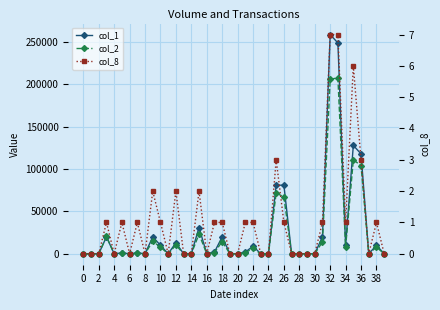

The col_8 series shows 0 at 0. True or false?

True